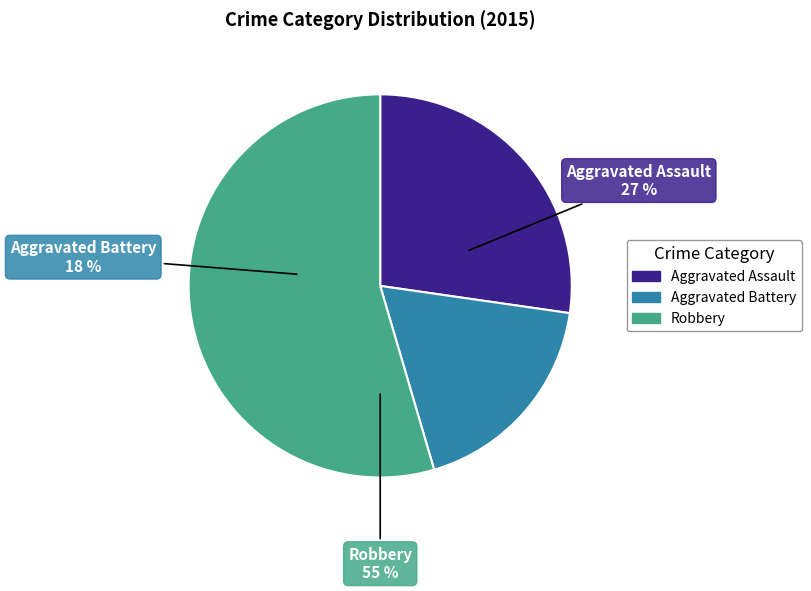

Is the sum of Aggravated Assault and Robbery greater than half?

Yes